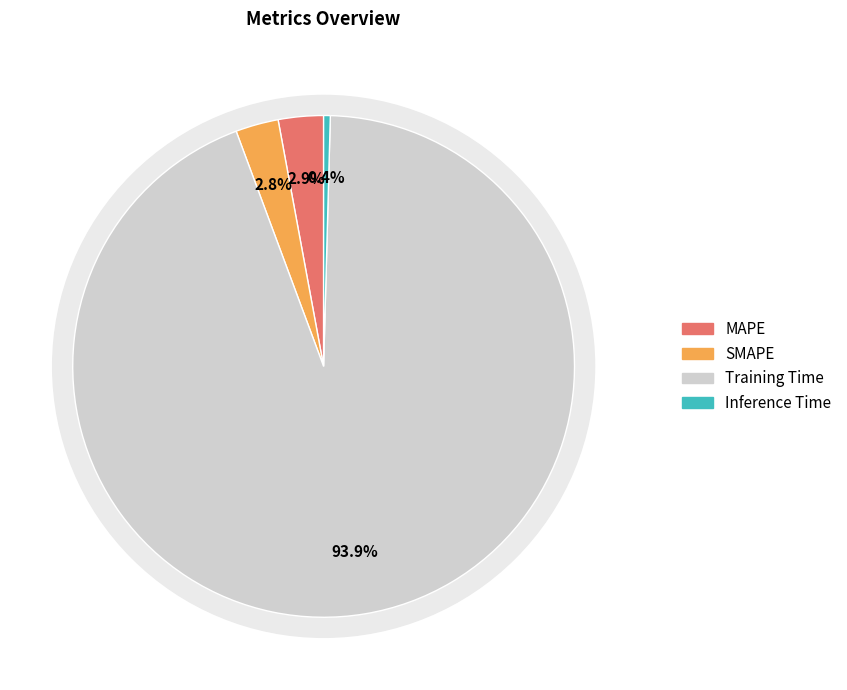

Combined, do Training Time and SMAPE account for over 50%?

Yes